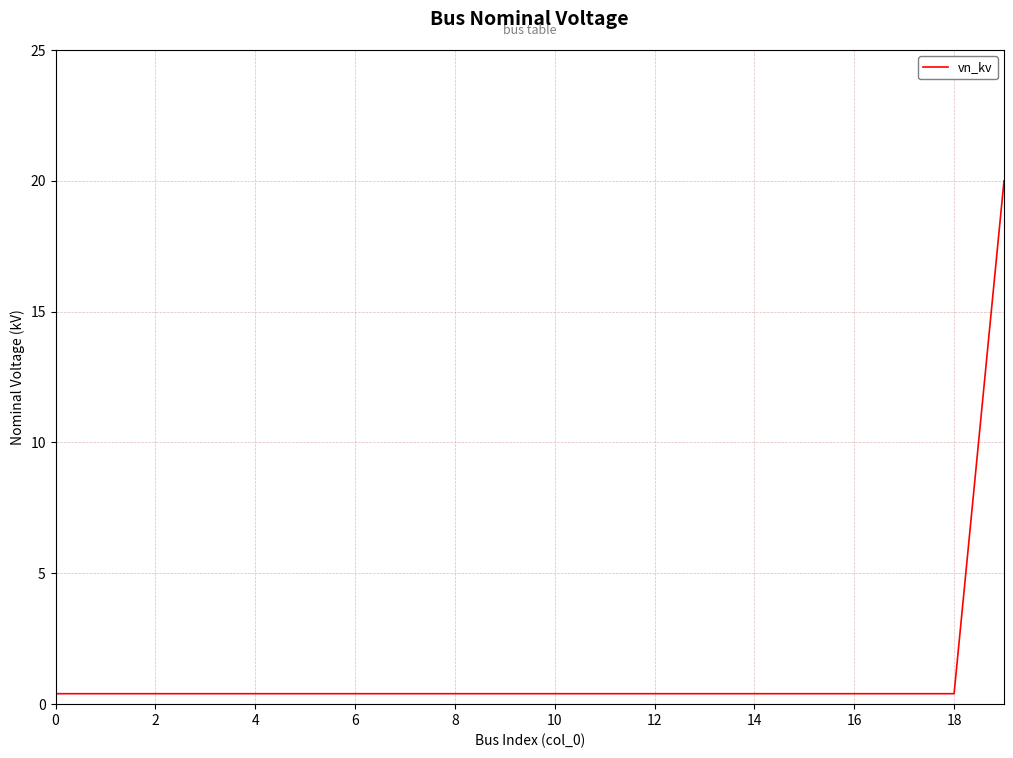

Reading left to right, list all the values displayed in this chart.

0.4	0.4	0.4	0.4	0.4	0.4	0.4	0.4	0.4	0.4	0.4	0.4	0.4	0.4	0.4	0.4	0.4	0.4	0.4	20.0